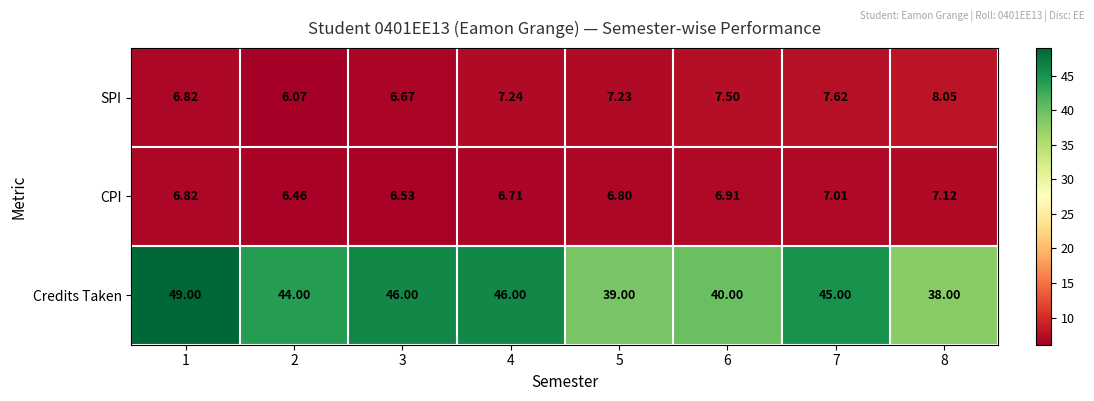

At which category is the sum across all series the highest?

1